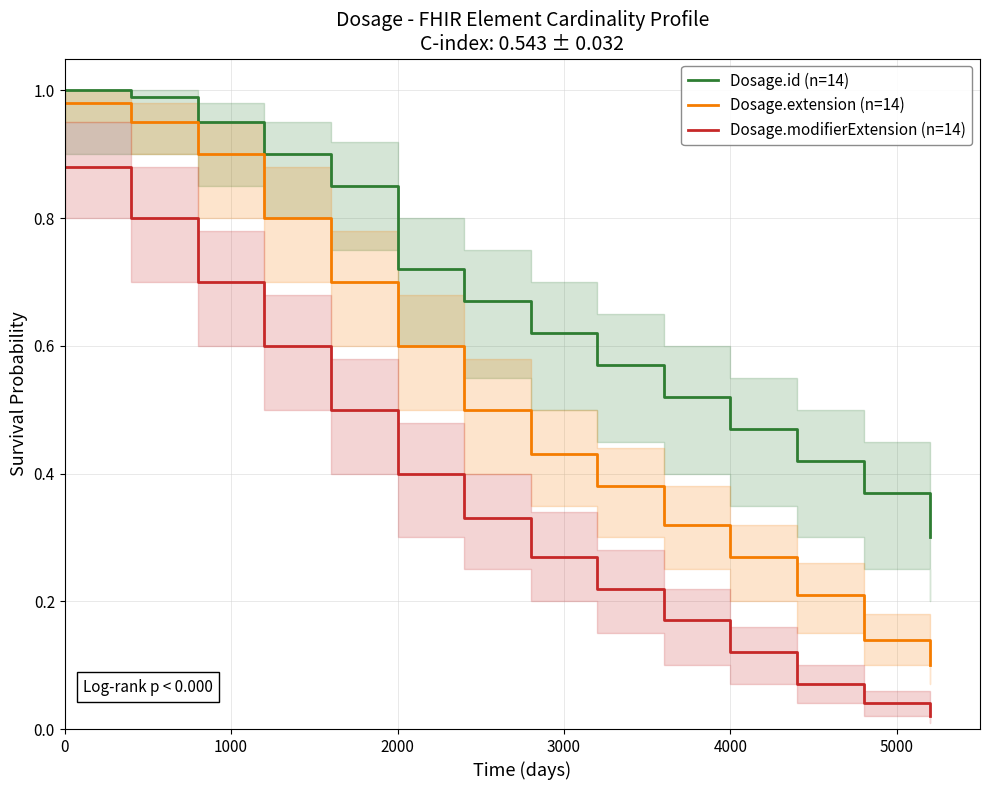

What is the greatest value displayed?

1.0